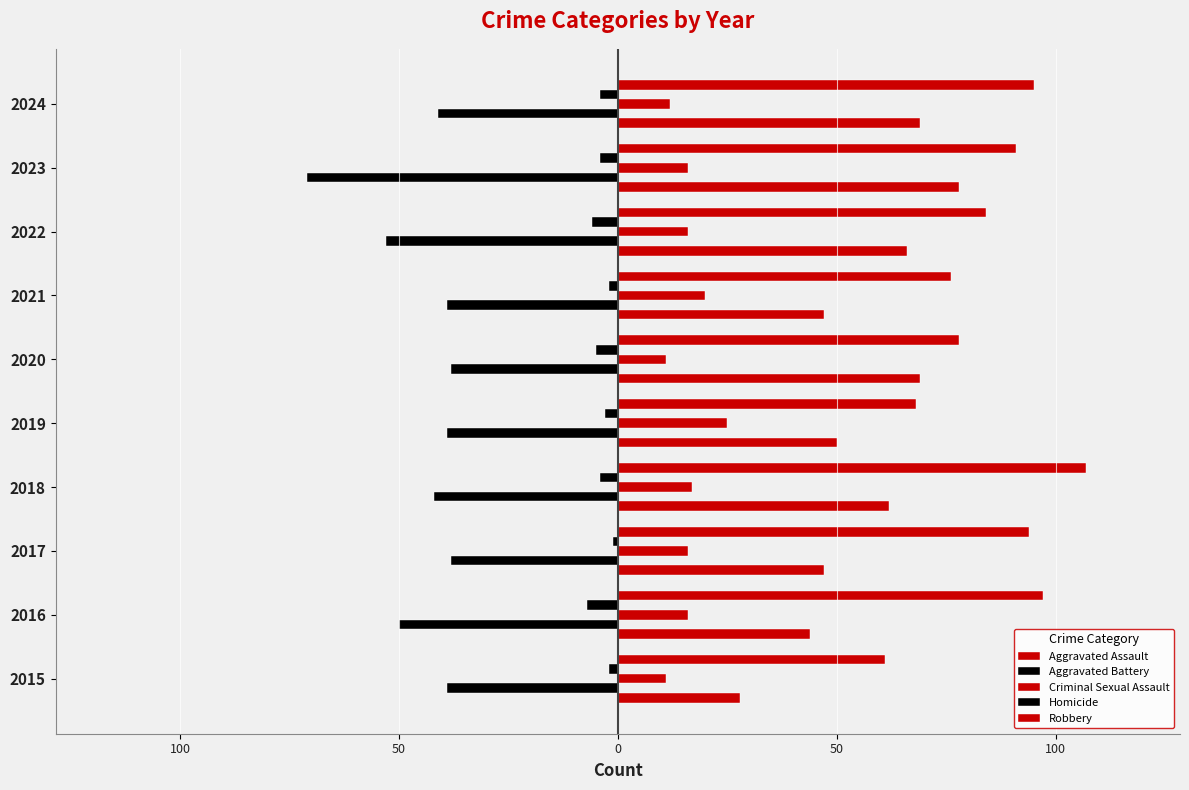

What is the smallest value displayed?

-71